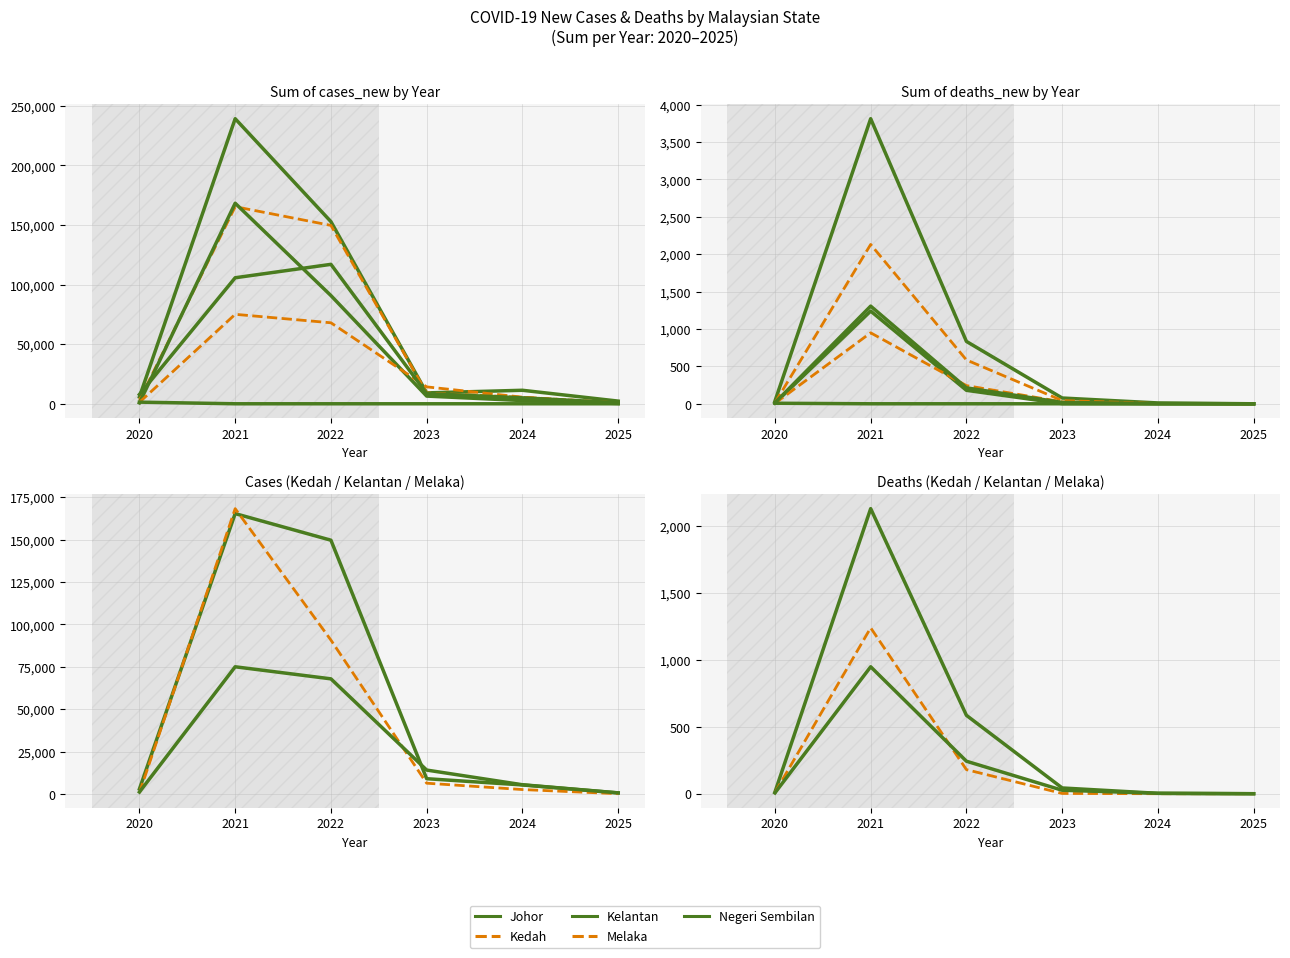

At which category does Negeri Sembilan reach its first local peak?

2021